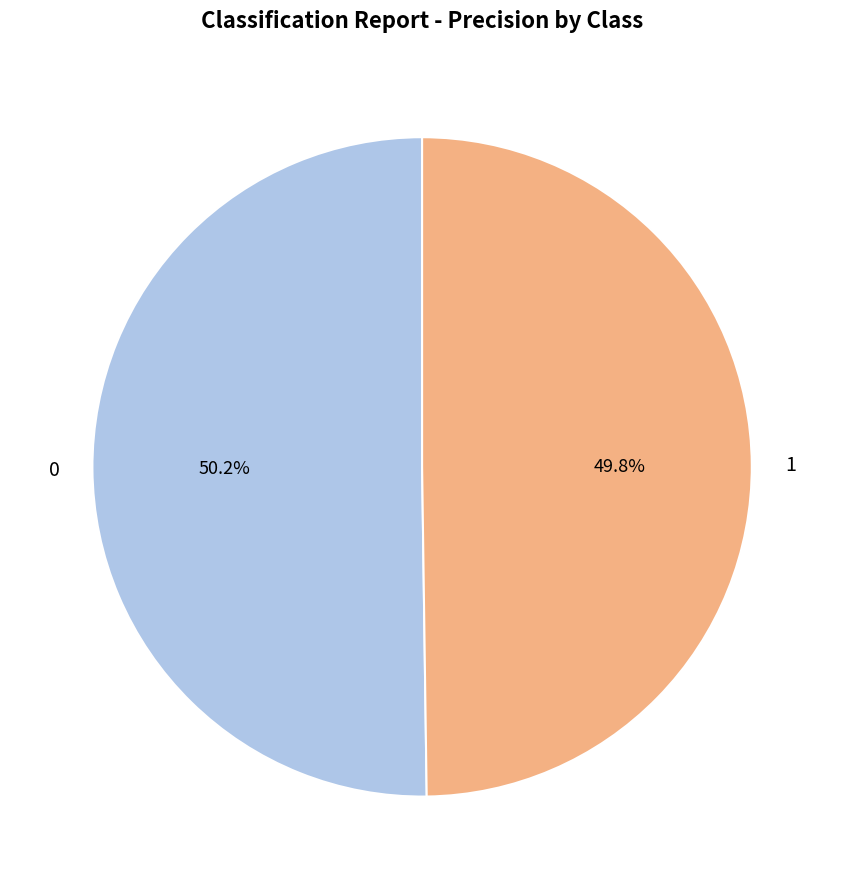

How many segments does this pie chart have?

2